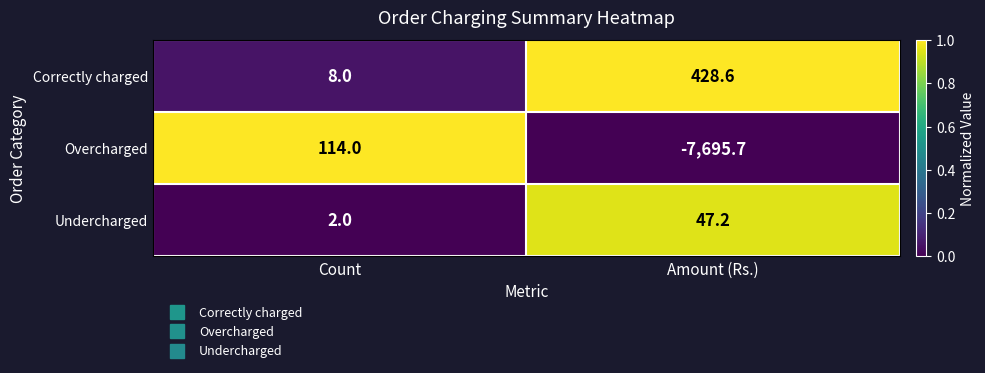

What is the difference between the maximum and minimum values in the Correctly charged series?

420.6